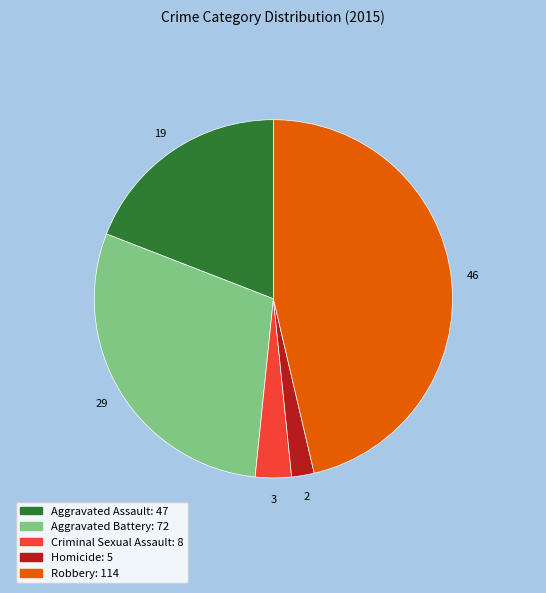

Is the sum of Robbery and Criminal Sexual Assault greater than half?

No